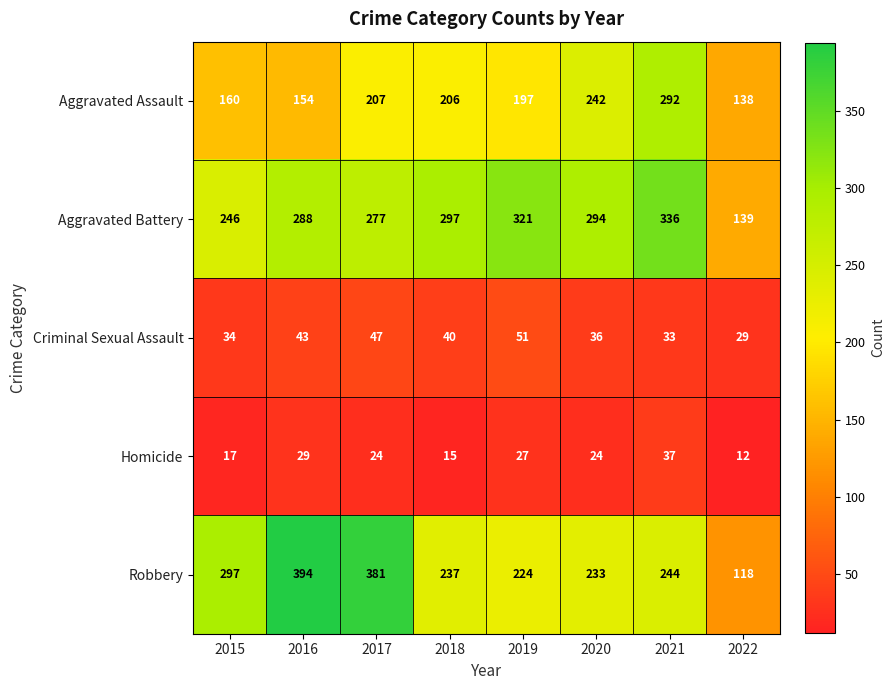

What is the average value of the Robbery series?

266